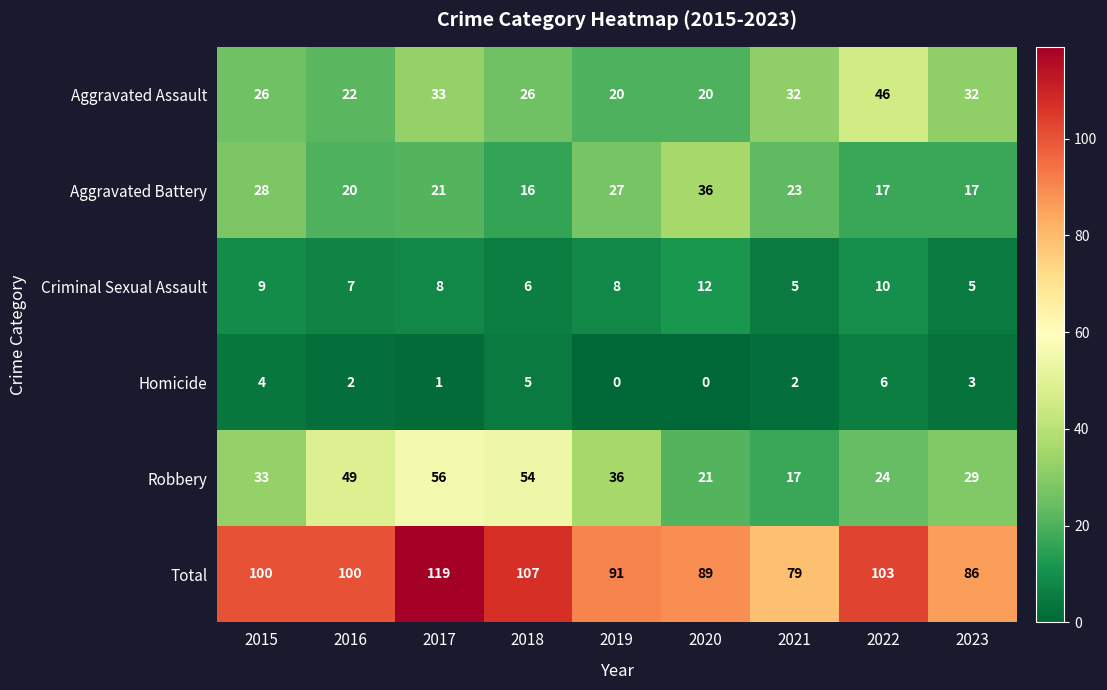

Rank the series by their maximum value, from lowest to highest.

Homicide, Criminal Sexual Assault, Aggravated Battery, Aggravated Assault, Robbery, Total